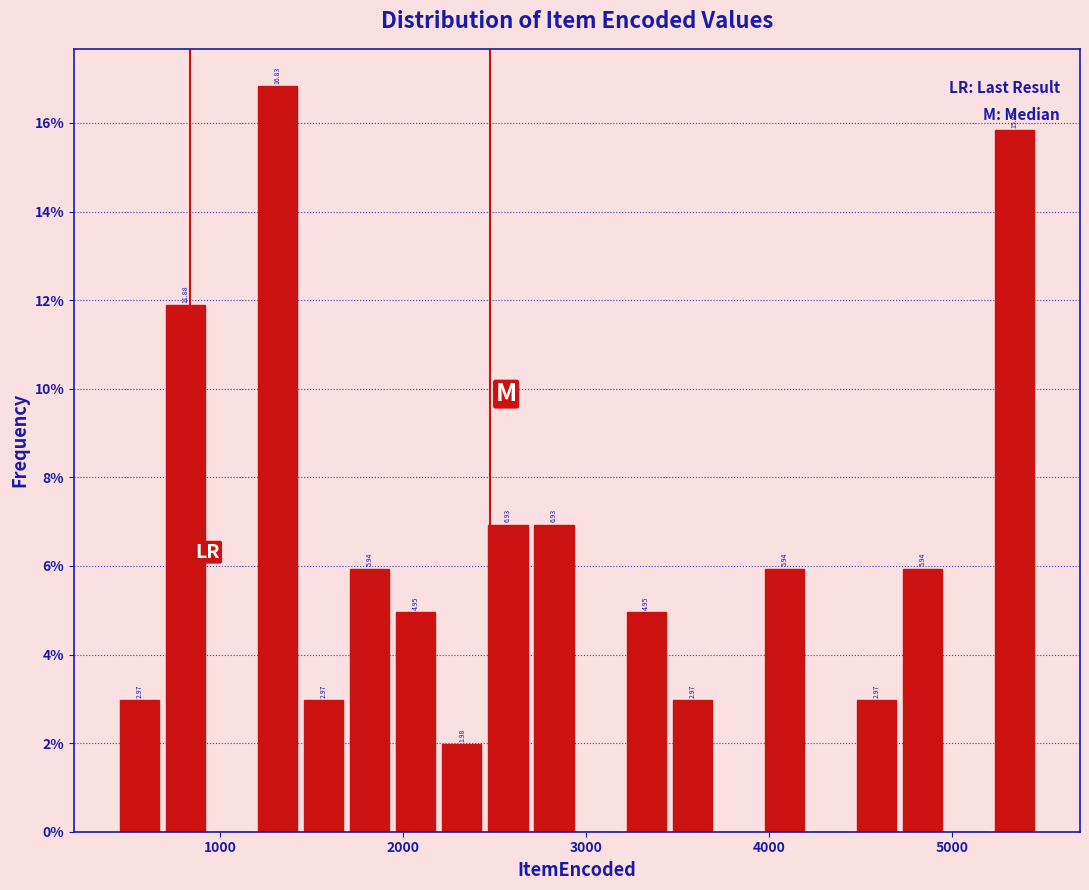

Around what value on the x-axis is the tallest bar? Give the approximate position of its centre, as read against the axis.

1300